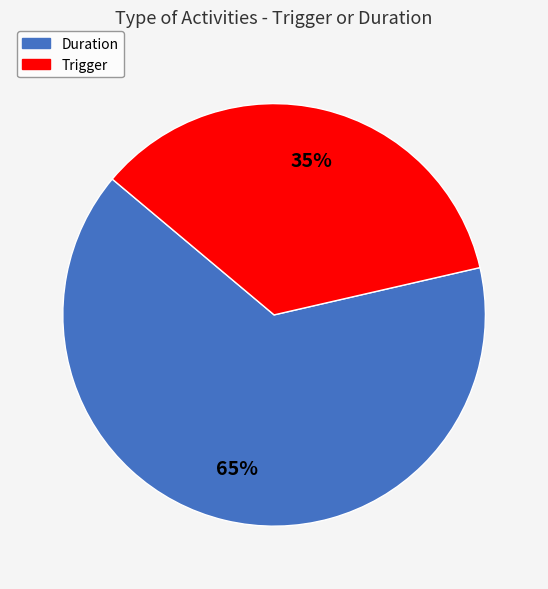

To the nearest percent, what is the combined percentage of Trigger and Duration?

100%